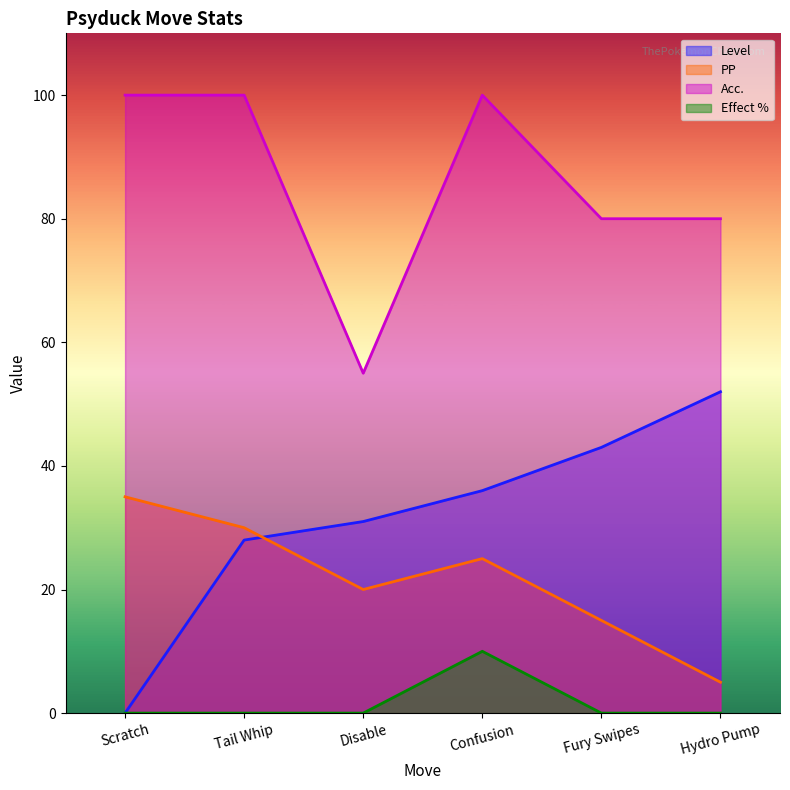

Rank the series by their maximum value, from highest to lowest.

Acc., Level, PP, Effect %